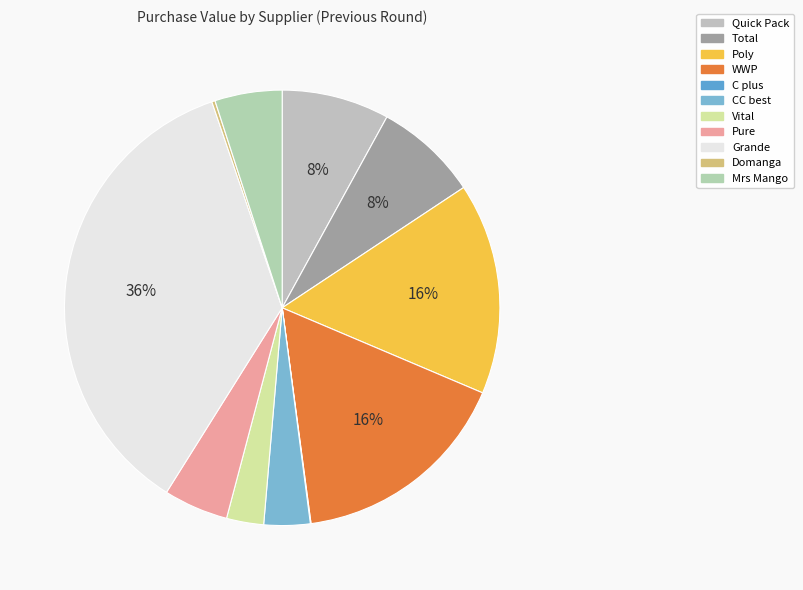

Is it true that Pure is 1% of the pie?

False